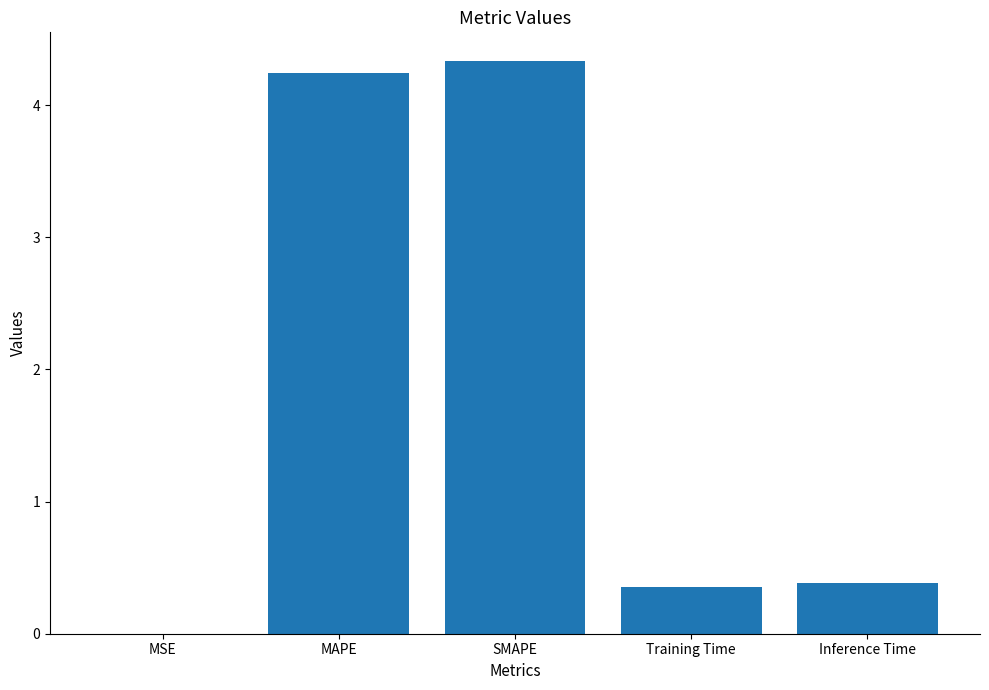

Which has a higher value, MAPE or Inference Time?

MAPE